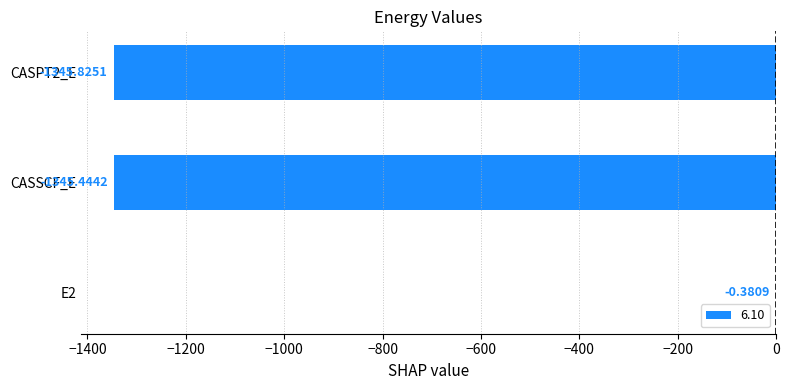

What is the sum of the values at E2 and CASSCF_E?

-1345.8